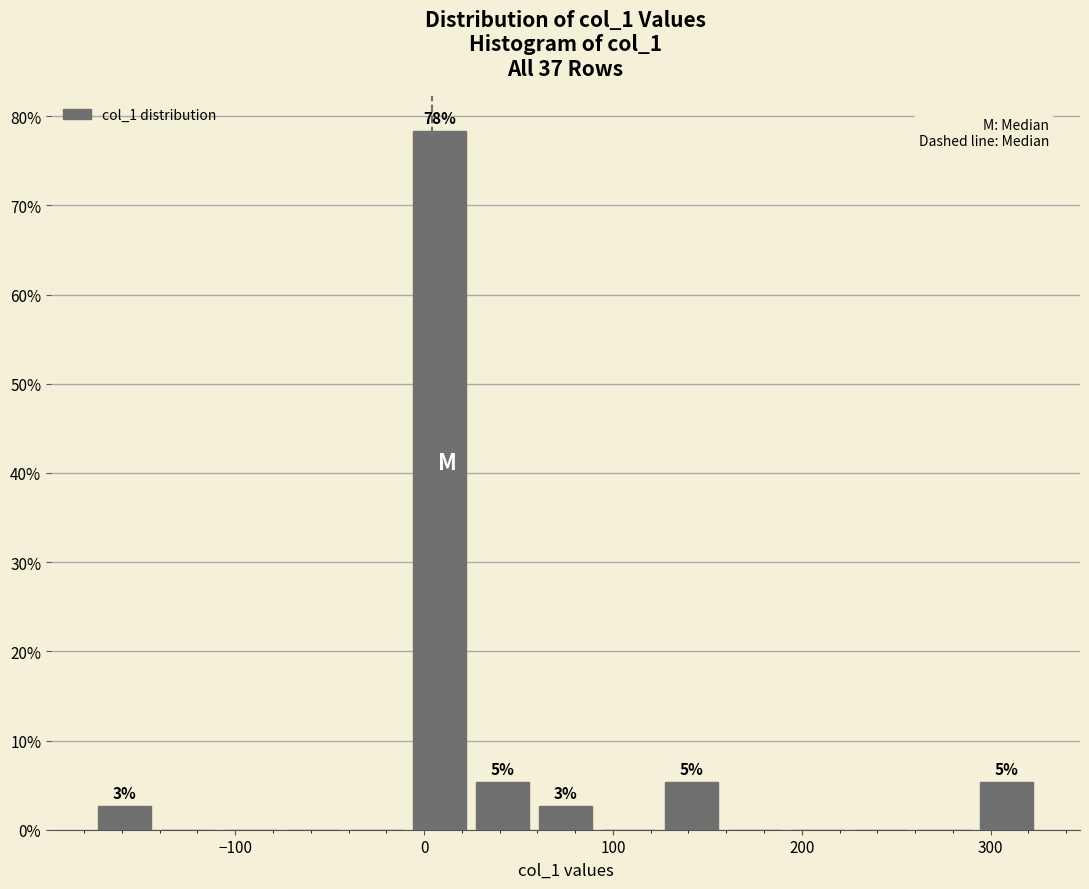

Around what value on the x-axis is the tallest bar? Give the approximate position of its centre, as read against the axis.

10